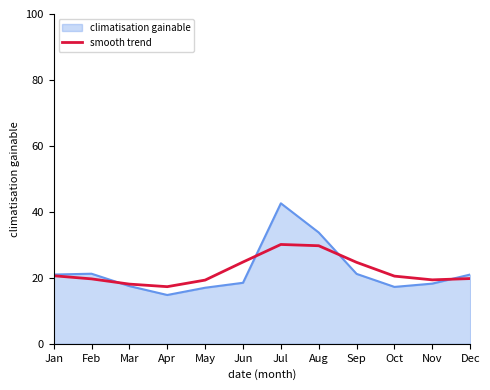

What is the greatest value displayed?

42.6